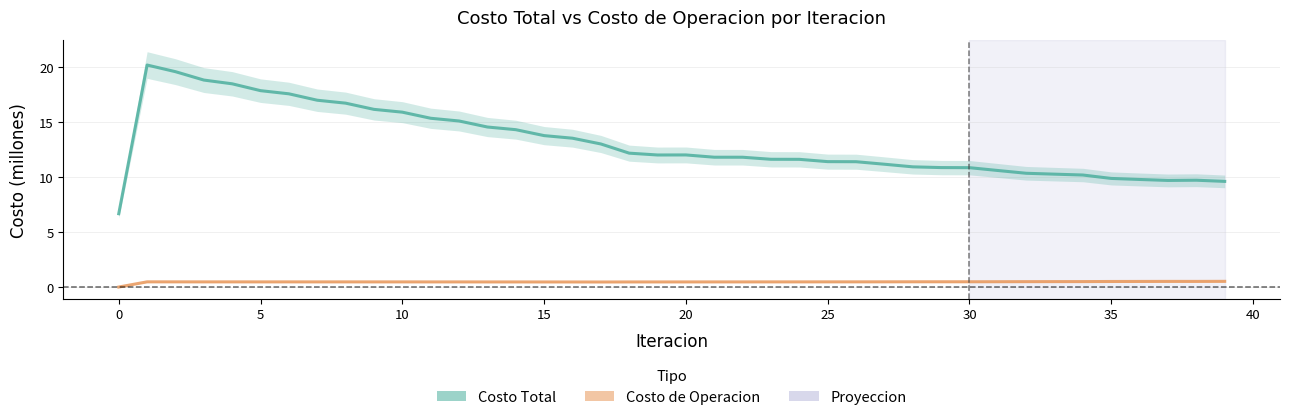

At which category does Costo Total reach its first local valley?

19